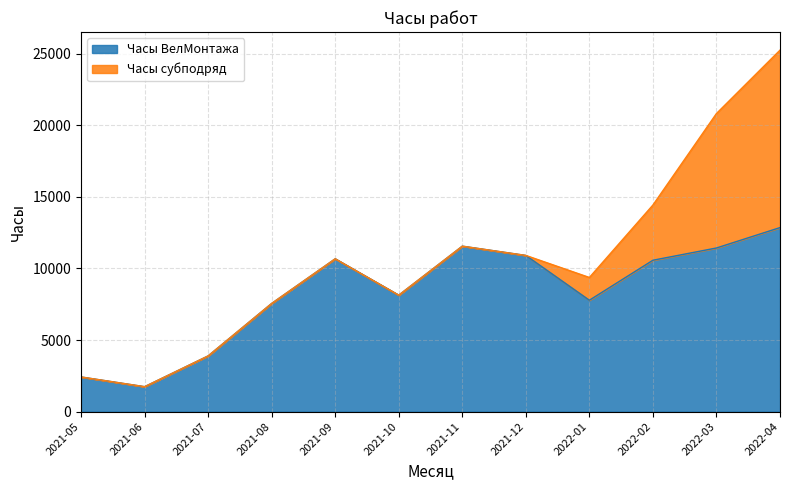

What is the difference between the values at 2022-04 and 2021-08?

5299.3